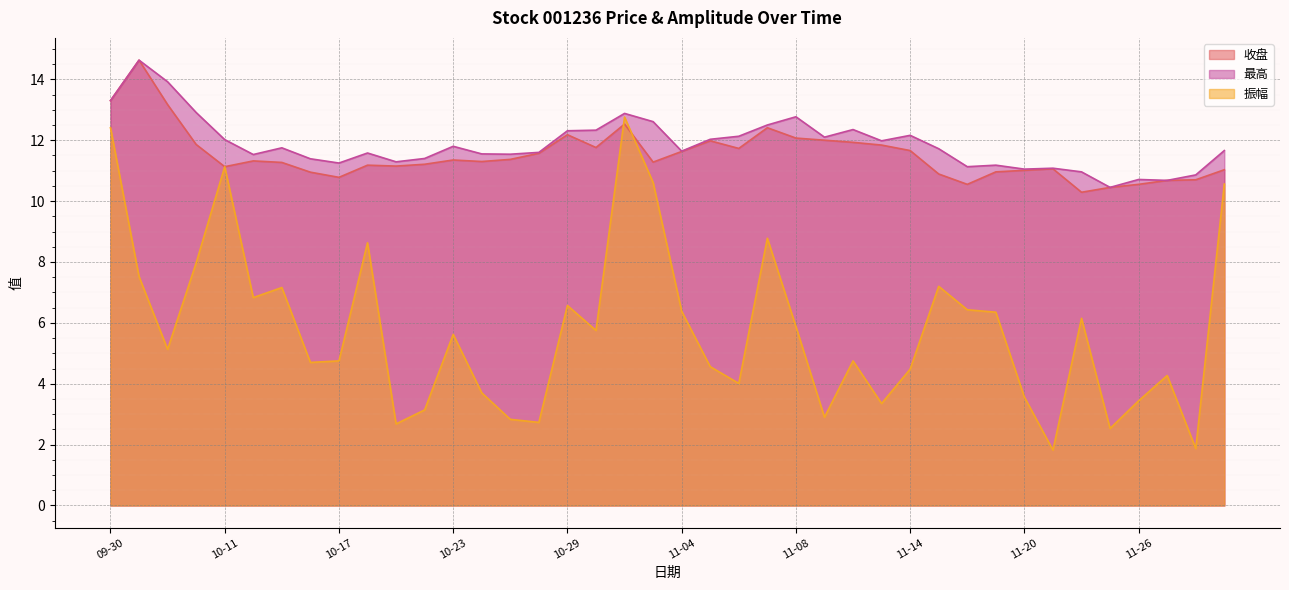

True or false: 最高 and 收盘 intersect in this chart.

False